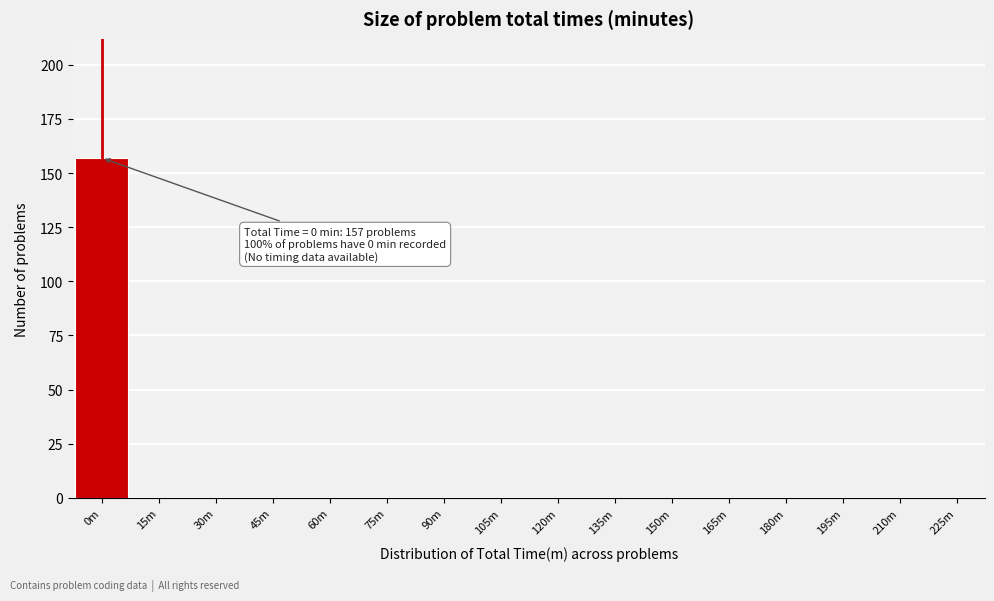

Reading right to left, transcribe all the data shown in this chart.

225m=0	210m=0	195m=0	180m=0	165m=0	150m=0	135m=0	120m=0	105m=0	90m=0	75m=0	60m=0	45m=0	30m=0	15m=0	0m=157